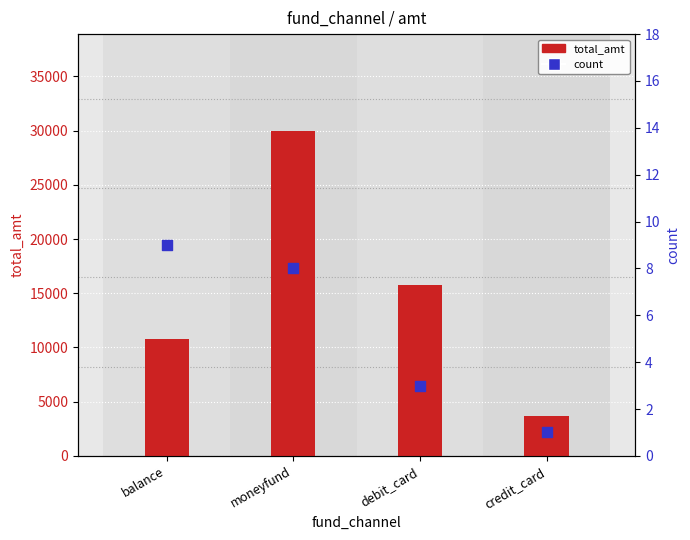

Is the value of total_amt at debit_card greater than the value of count at debit_card?

Yes